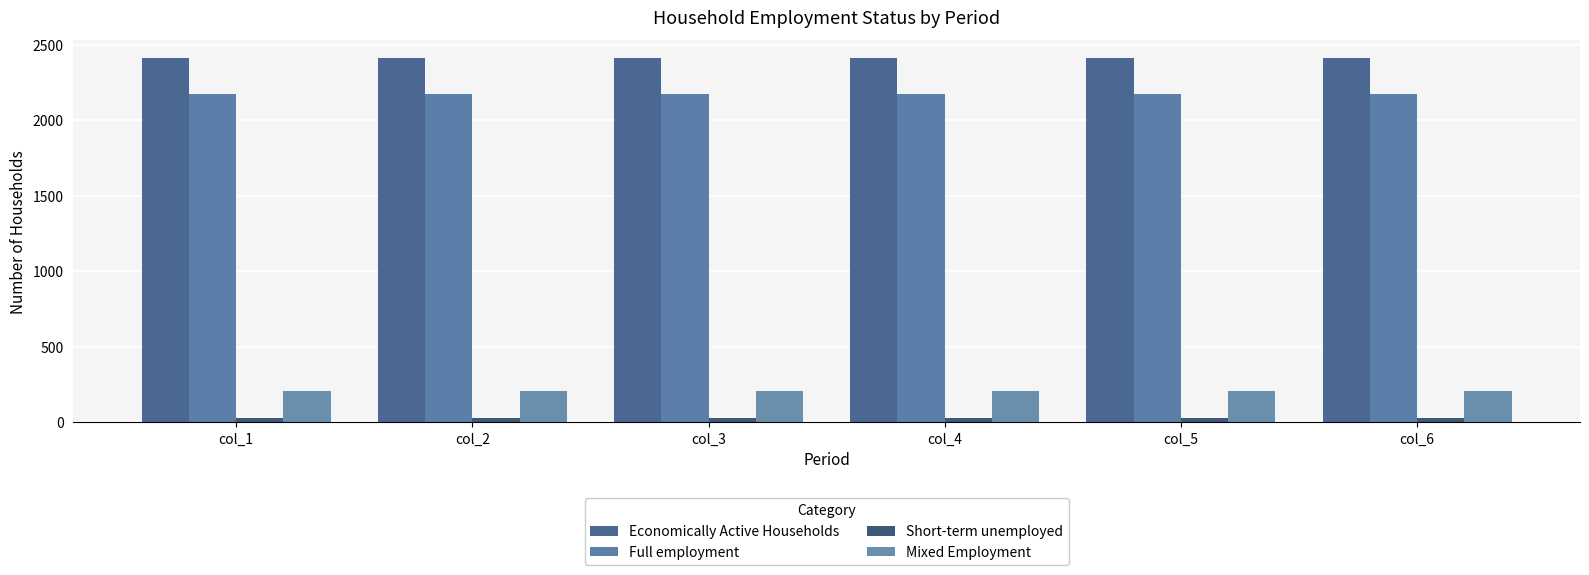

Reading left to right, what are all the values shown in this chart?

Economically Active Households: 2411	2411	2411	2411	2411	2411
Full employment: 2176	2176	2176	2176	2176	2176
Short-term unemployed: 27	27	27	27	27	27
Mixed Employment: 208	208	208	208	208	208